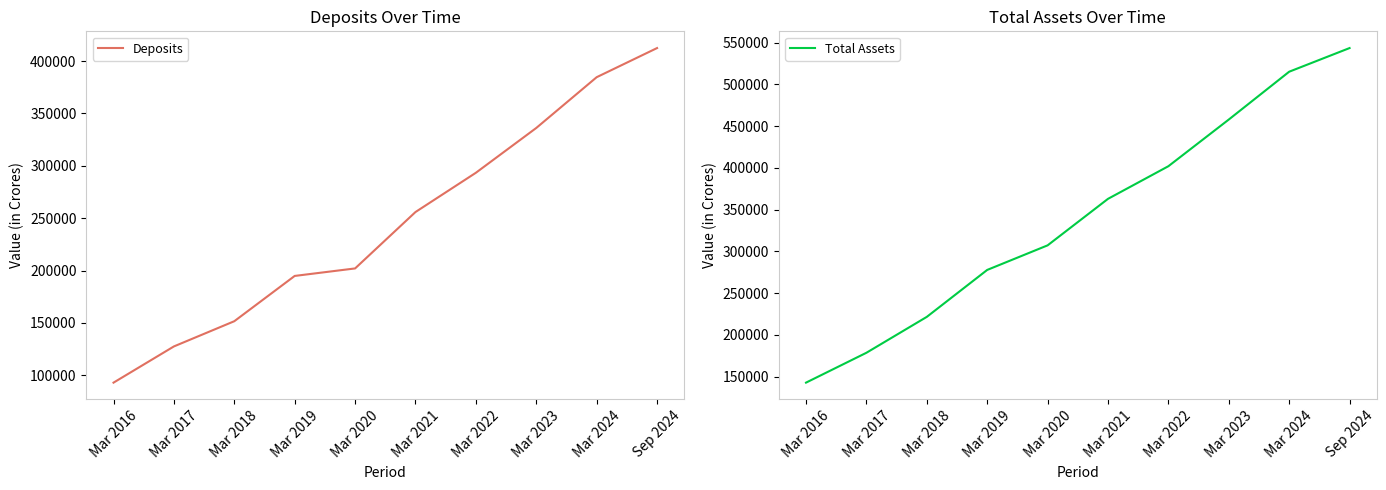

True or false: Total Assets has more than 2 interior local peaks.

False